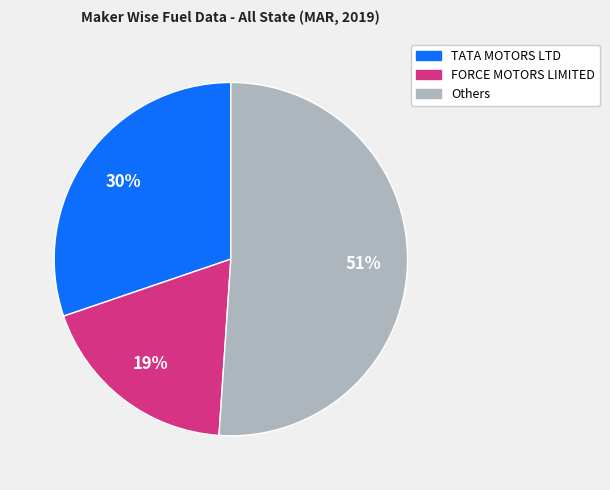

To the nearest percent, what is the average slice percentage?

33%